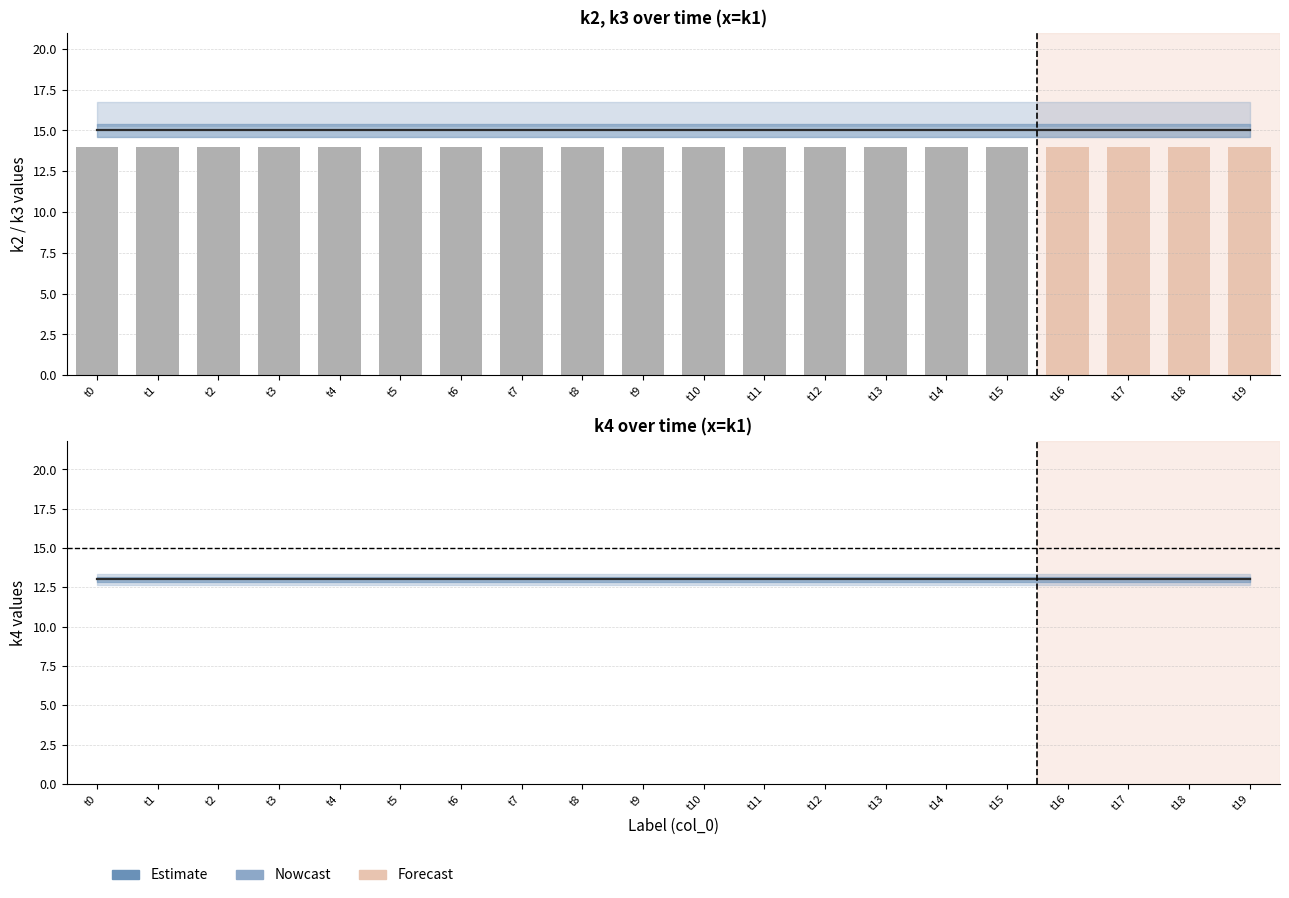

Rank the series at t6 from lowest to highest value.

k4 (Estimate), k2 (Estimate)